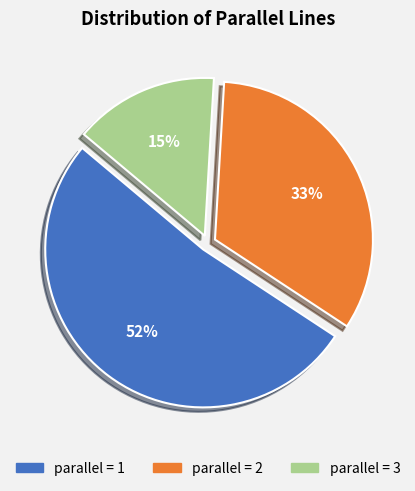

To the nearest percent, what is the difference between the largest and smallest slice percentages?

37%